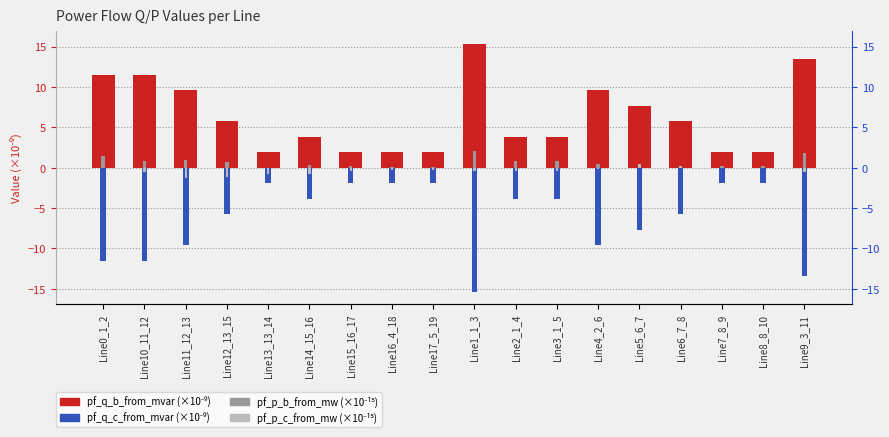

What is the sum of all pf_q_b_from_mvar values?

113.3